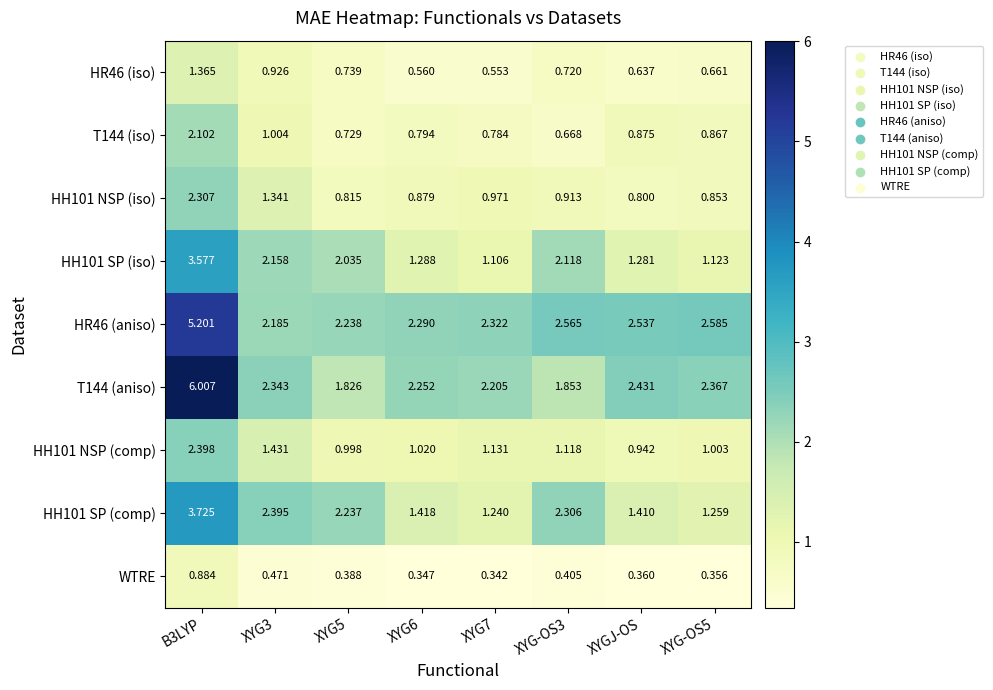

Where is T144 (aniso) nearest to the value 3?

XYGJ-OS